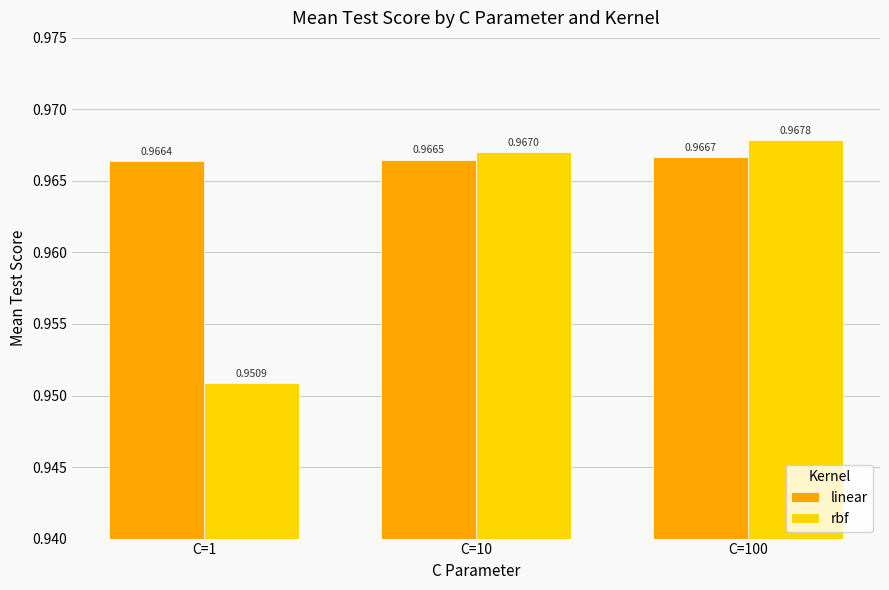

What is the sum of all linear values?

2.9